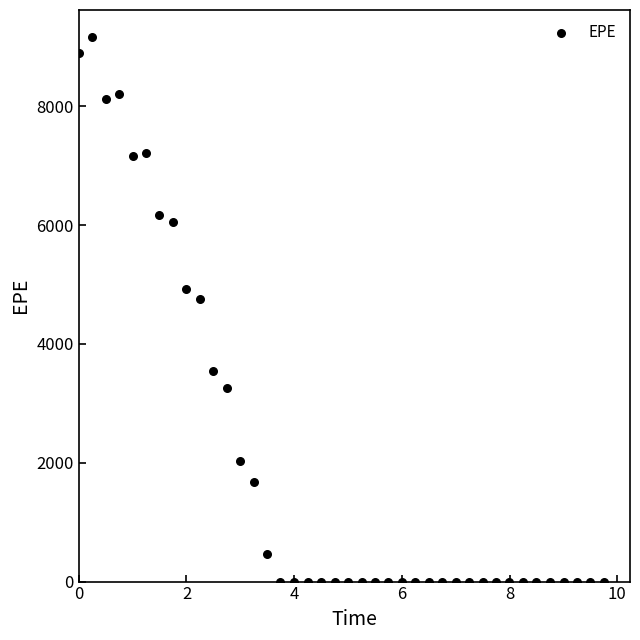

What is the range of X values (max minus min)?

9.7